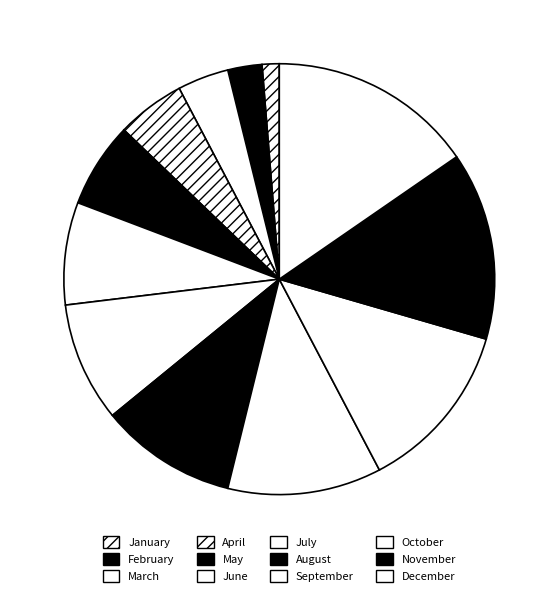

To the nearest percent, what is the difference between the July and December slice percentages?

6%